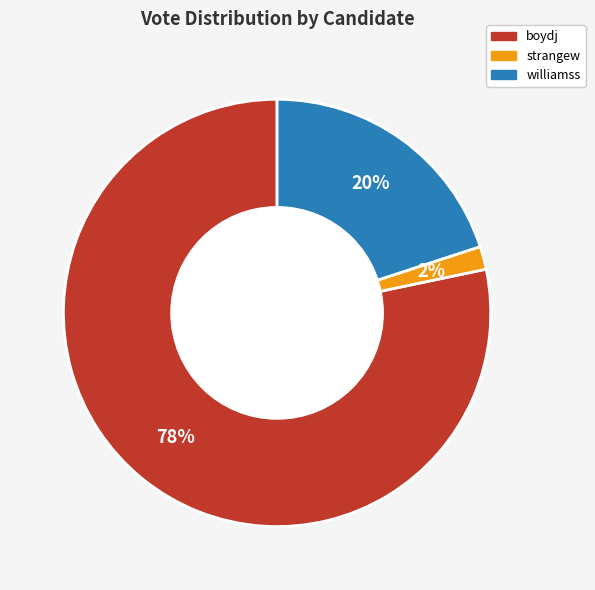

Which slice is the smallest?

strangew